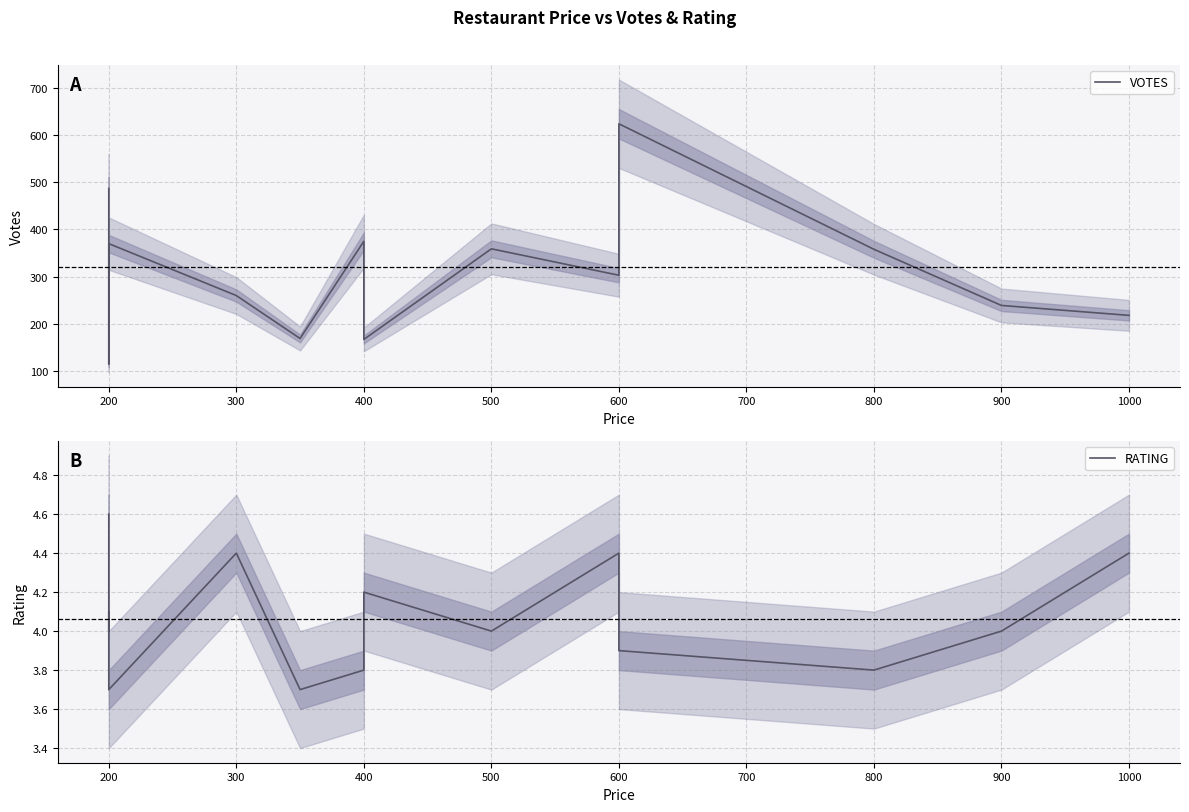

Where is VOTES nearest to the value 369?

200